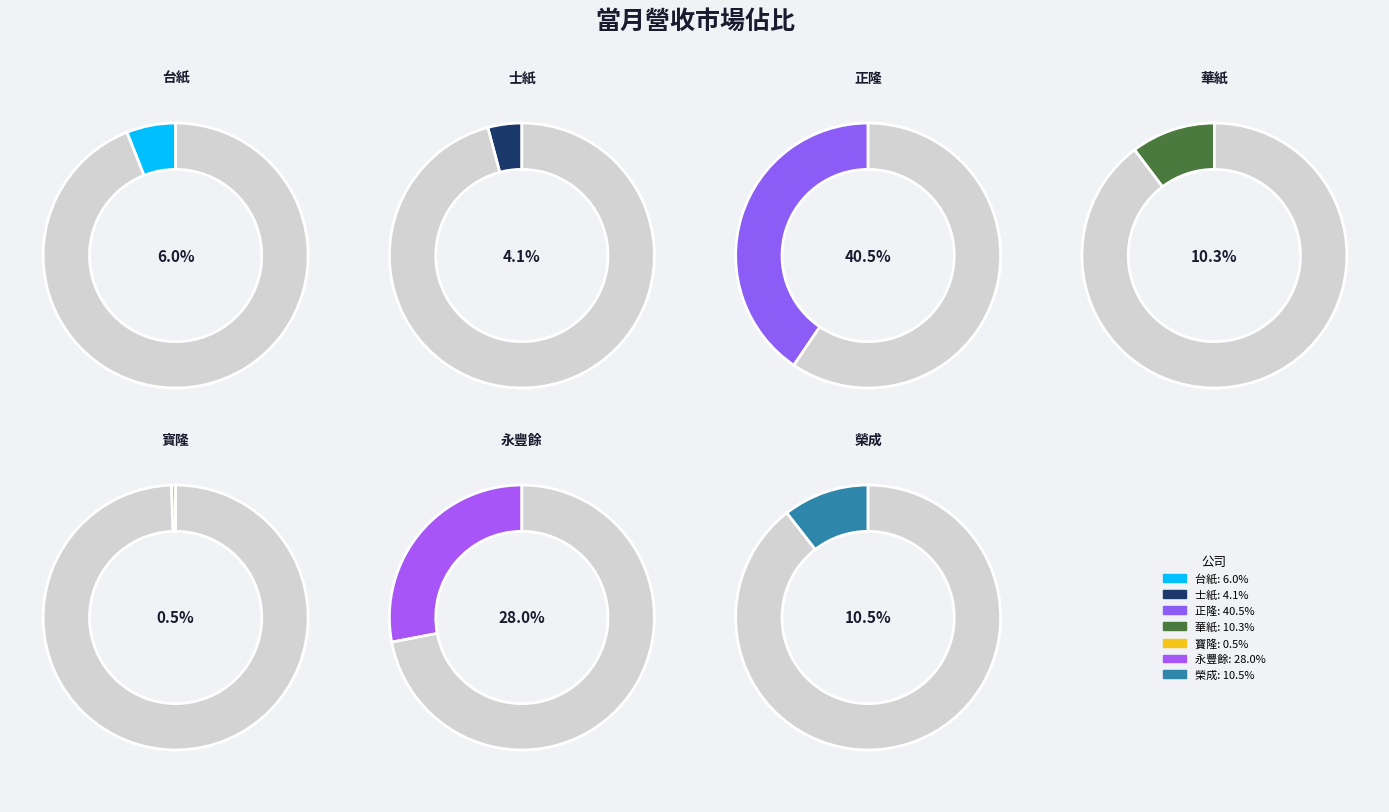

What portion of the pie excludes 台紙?

94.0%